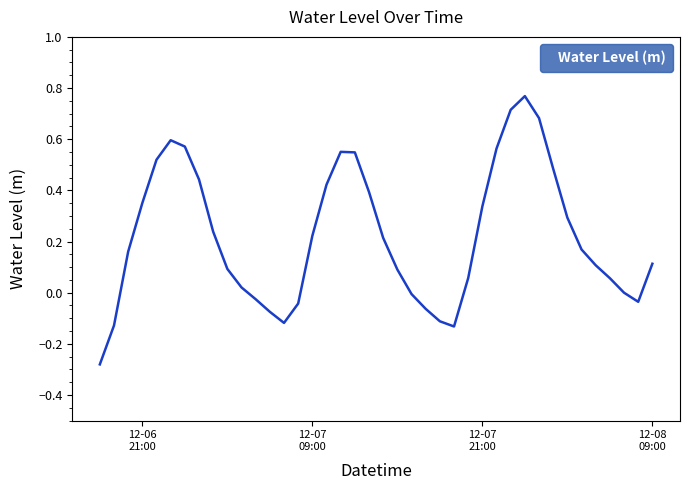

What is the difference between the maximum and minimum values?

1.0